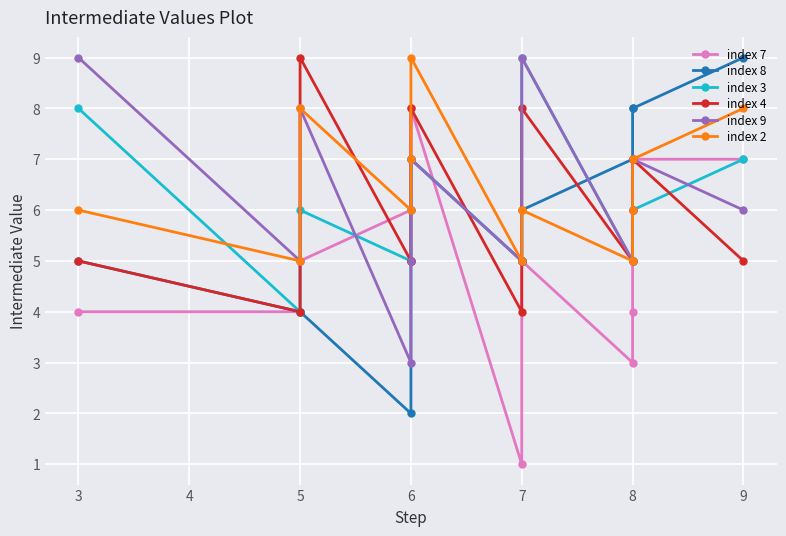

Between 8 and 9, which is larger?

9